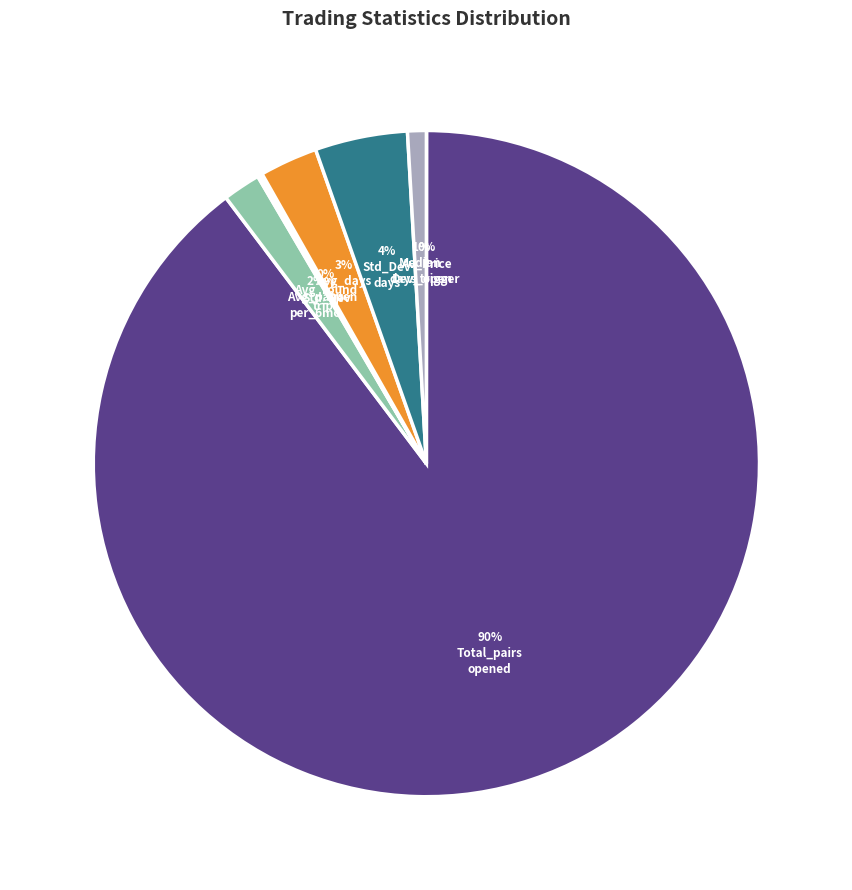

To the nearest percent, what is the difference between the largest and smallest slice percentages?

90%